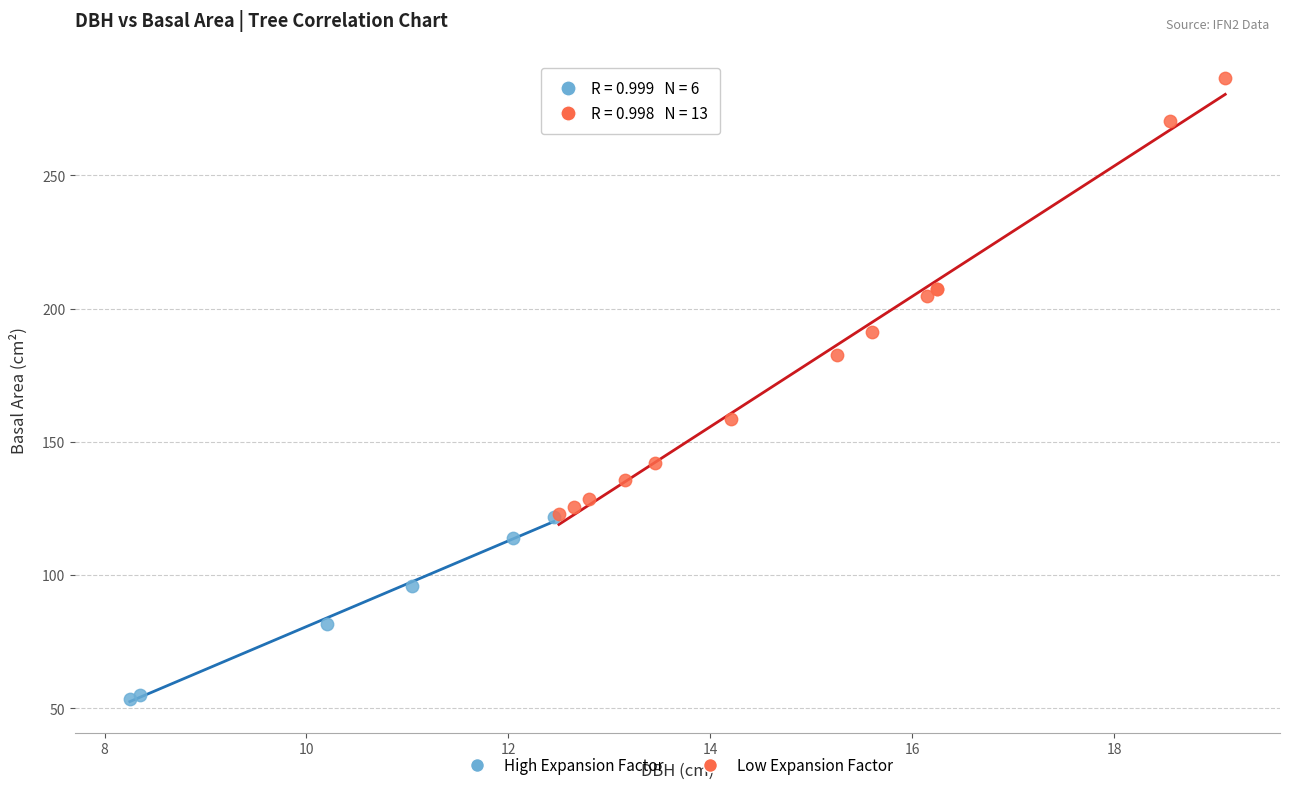

Which series reaches the maximum Y coordinate?

Low Expansion Factor